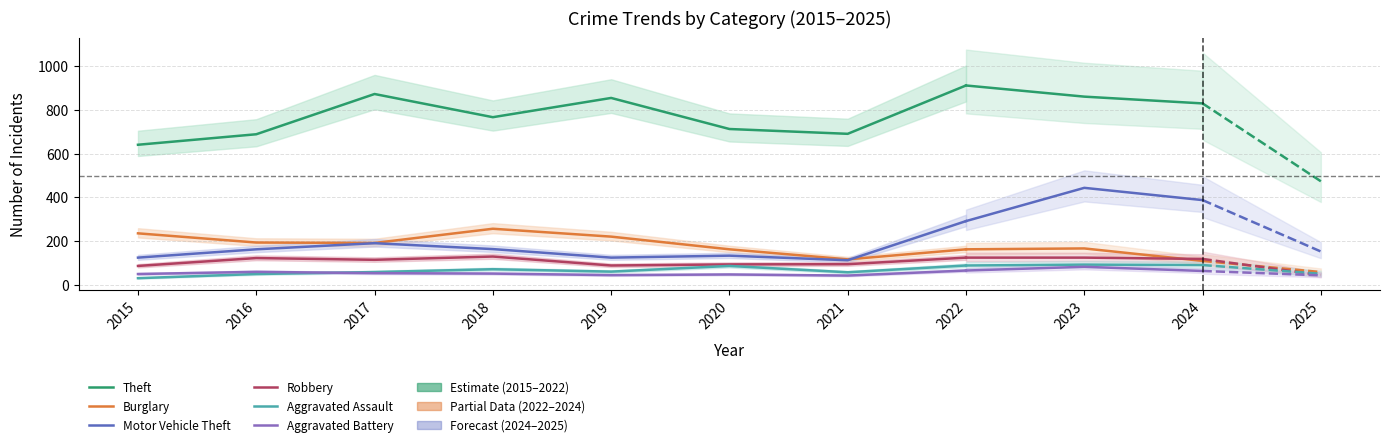

What are all the series names shown in the legend?

Theft, Burglary, Motor Vehicle Theft, Robbery, Aggravated Assault, Aggravated Battery